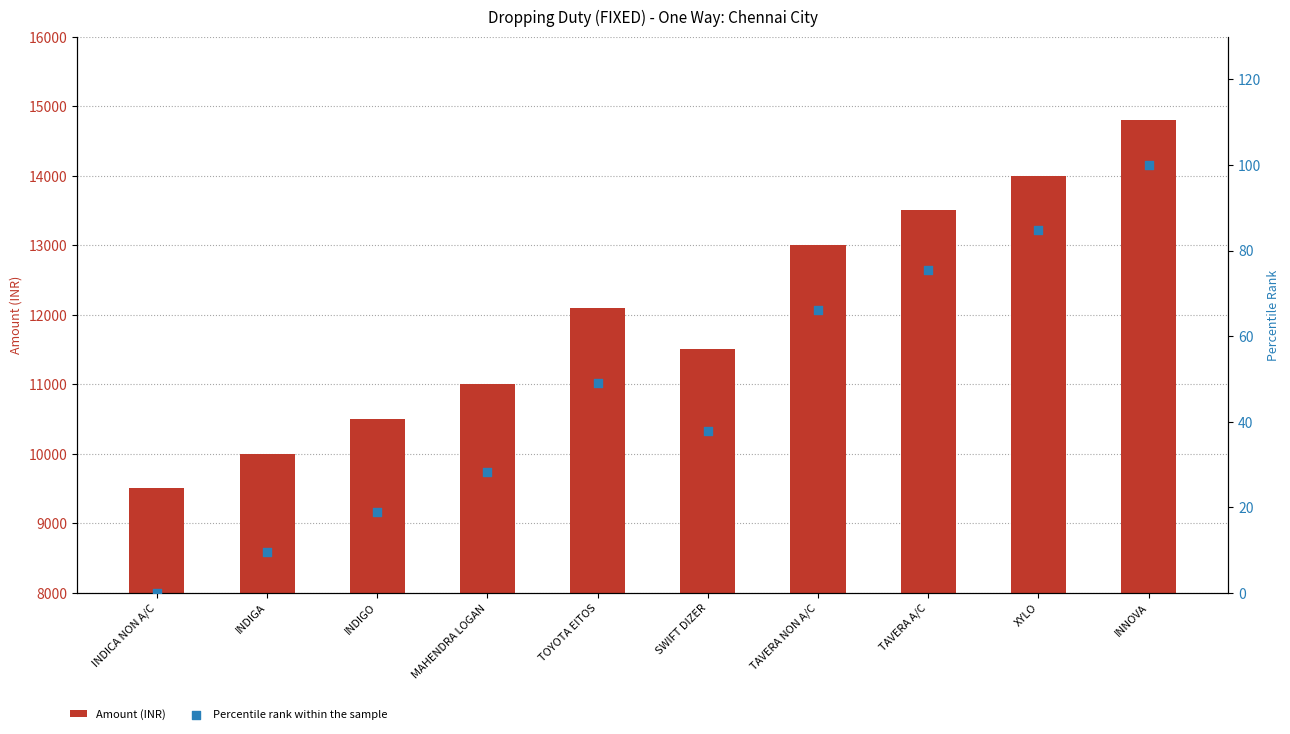

At which category is the sum across all series the highest?

INNOVA